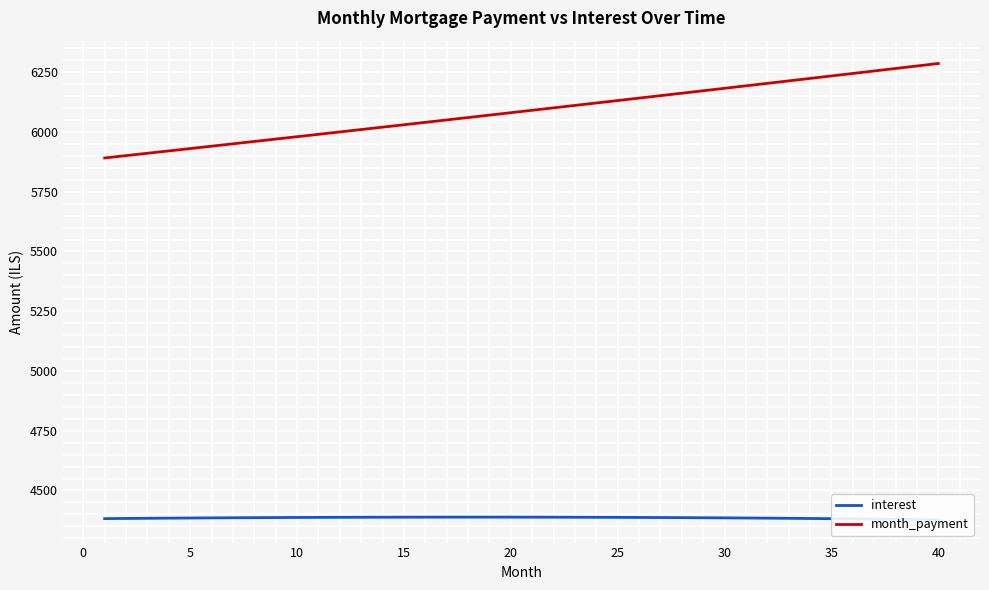

What is the minimum value for month_payment?

5891.3